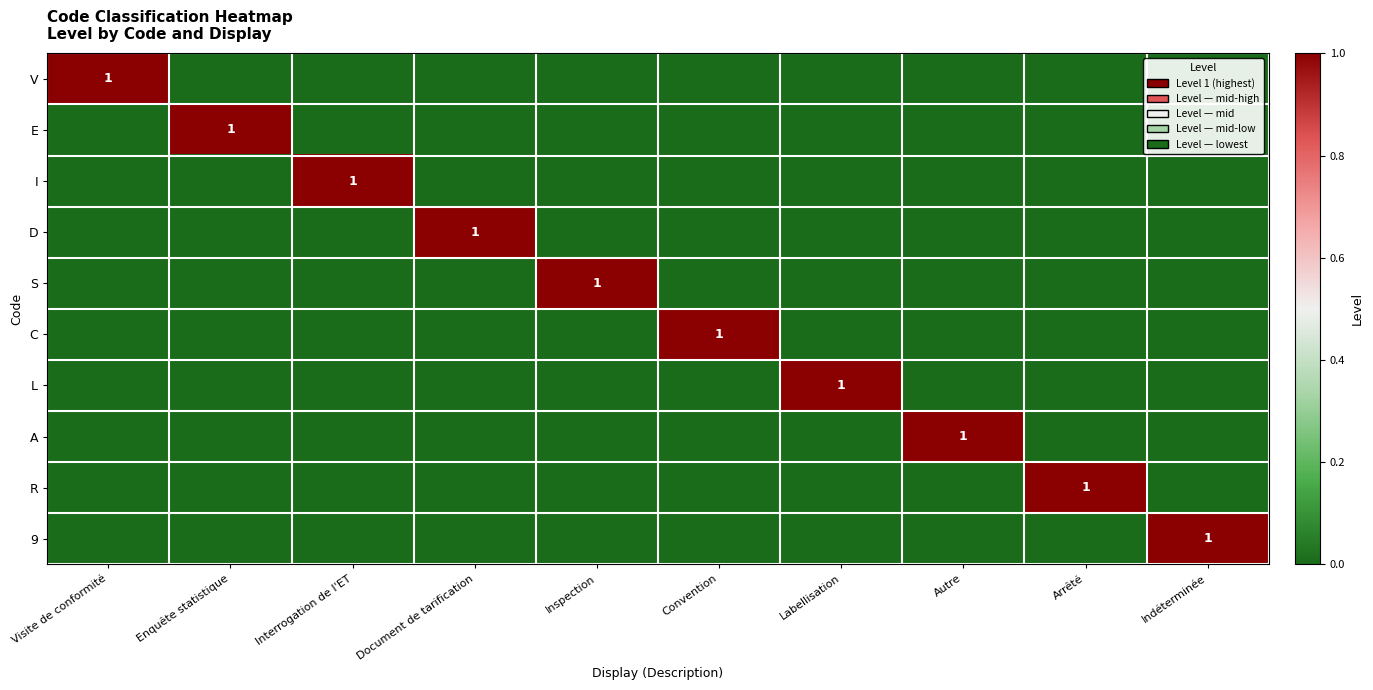

List the labels in order of A value, smallest first.

Visite de conformité, Enquête statistique, Interrogation de l'ET, Document de tarification, Inspection, Convention, Labellisation, Arrêté, Indéterminée, Autre